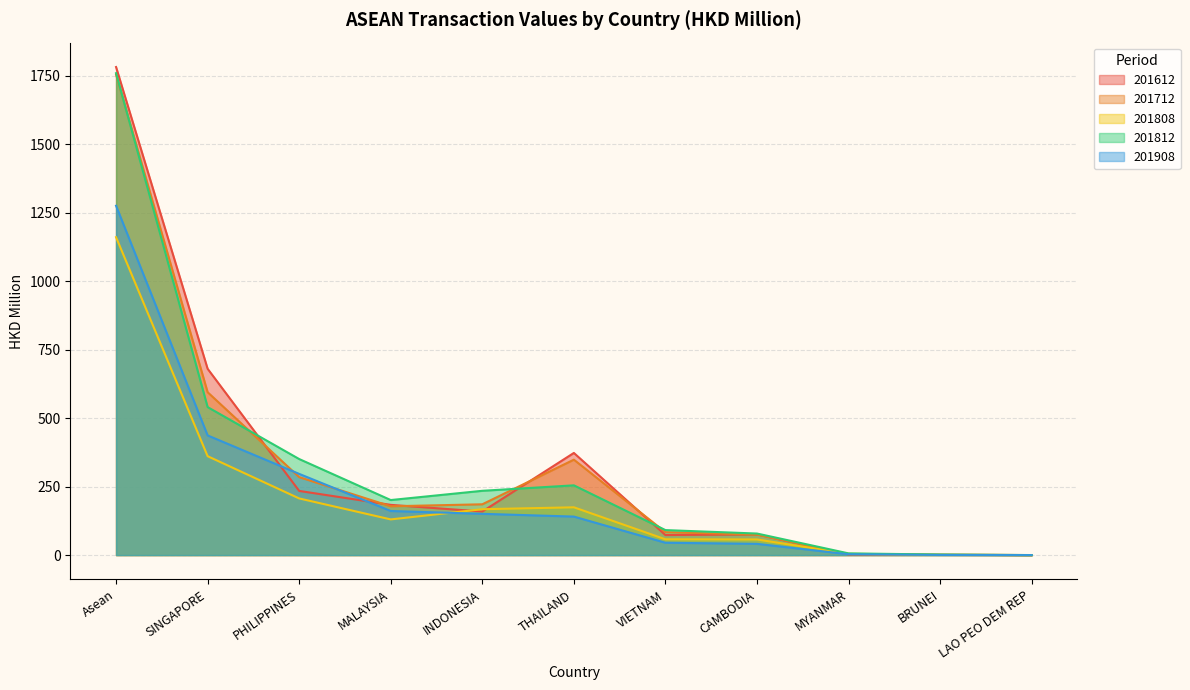

At which label is 201612 closest to 890?

SINGAPORE